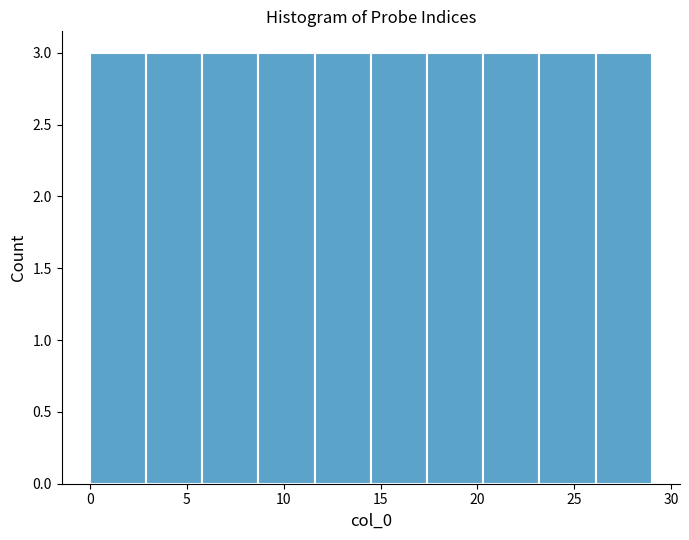

What is the height of the bar covering 26.1 to 29.0 on the x-axis? Neither the bar edges nor the heights are printed on the chart, so give them approximately, as read against the axes.

3